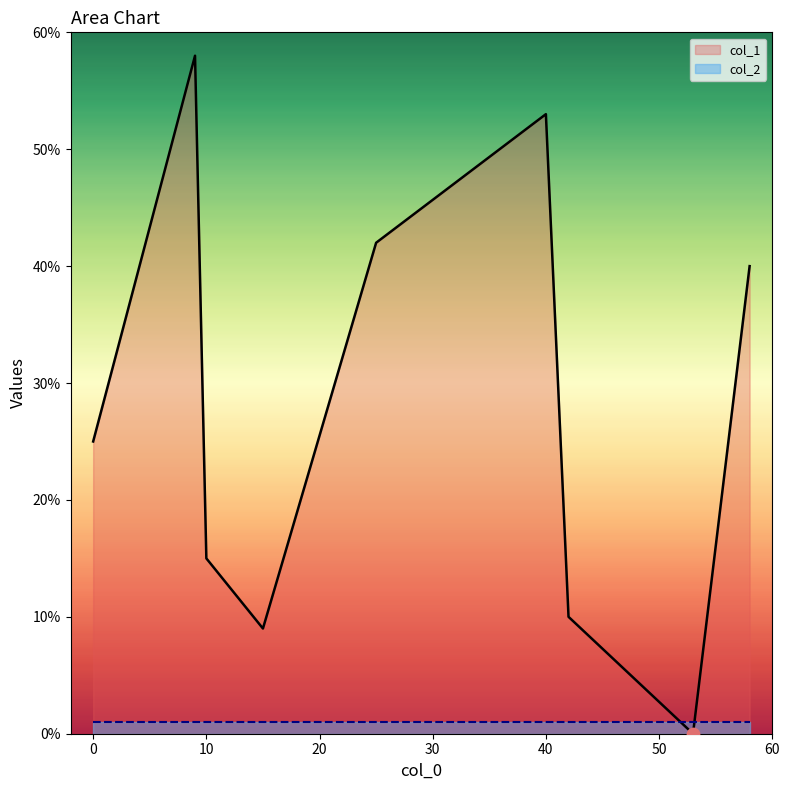

At how many categories does at least one series exceed 4?

8